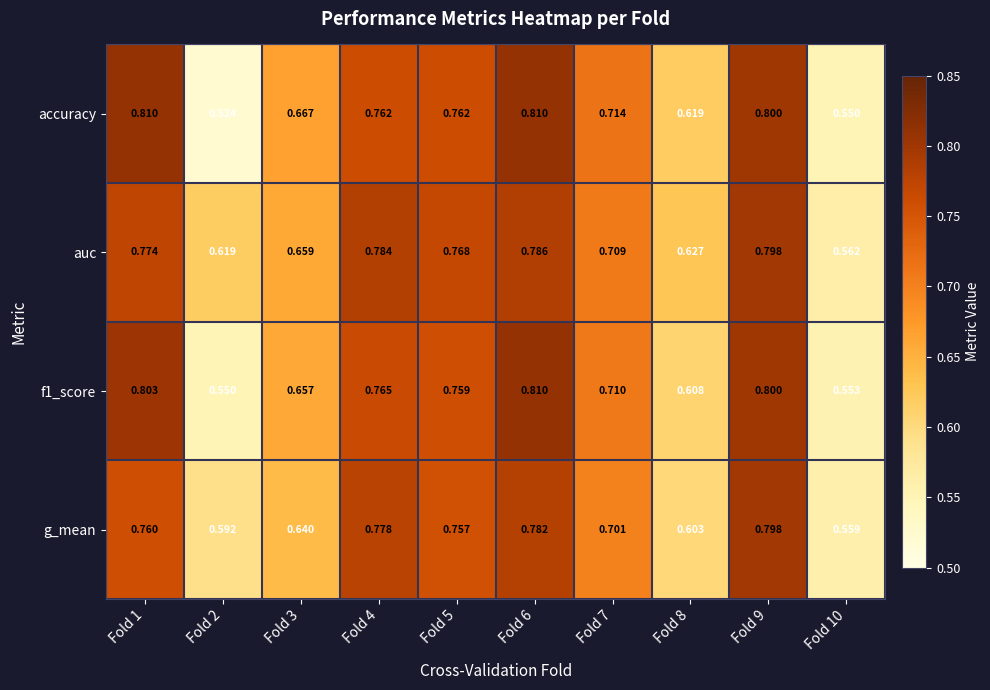

Which series has the largest range (max minus min)?

accuracy